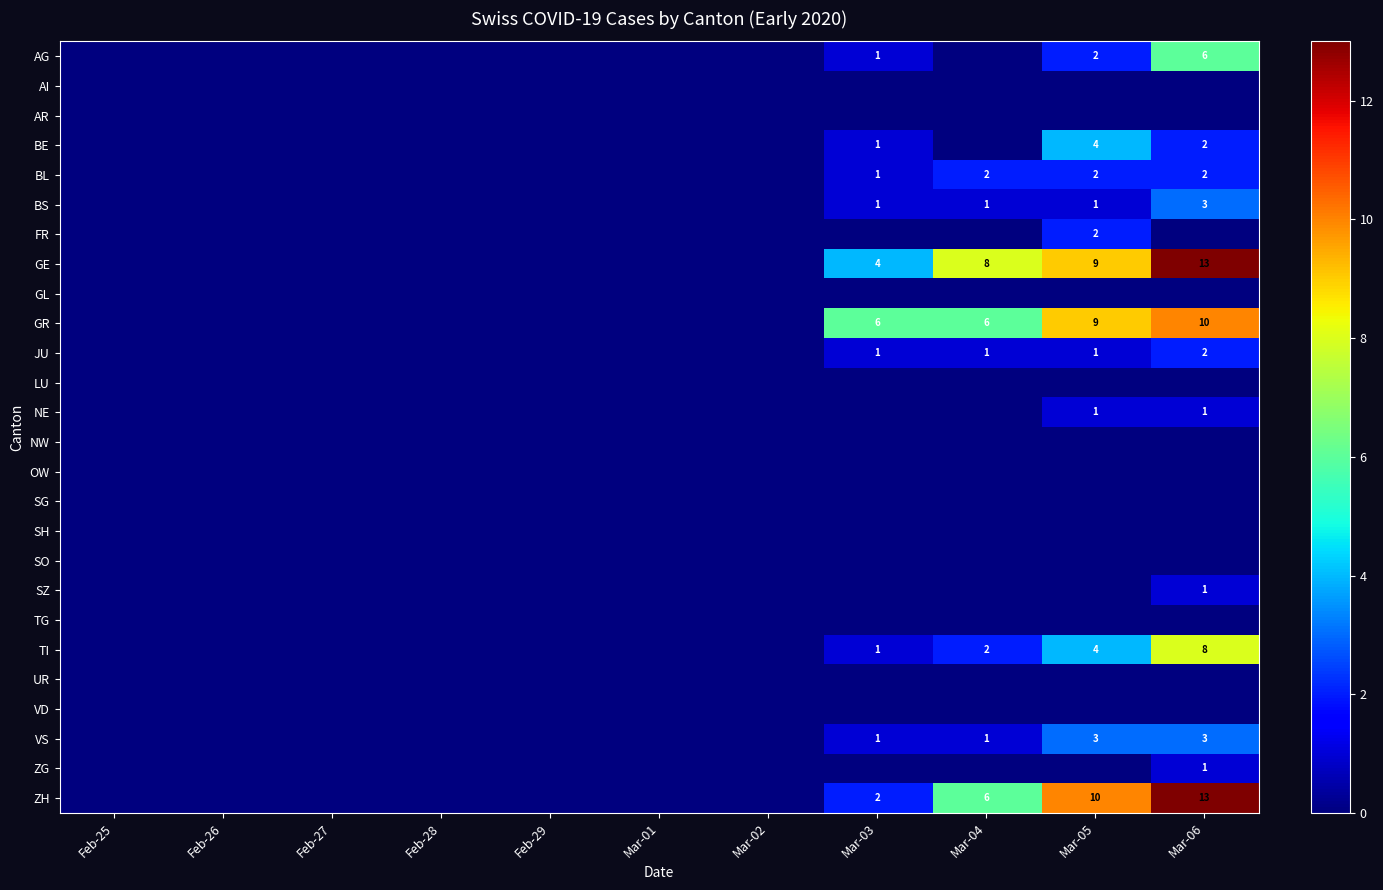

Rank the series at Mar-03 from lowest to highest value.

AI, AR, FR, GL, LU, NE, NW, OW, SG, SH, SO, SZ, TG, UR, VD, ZG, AG, BE, BL, BS, JU, TI, VS, ZH, GE, GR